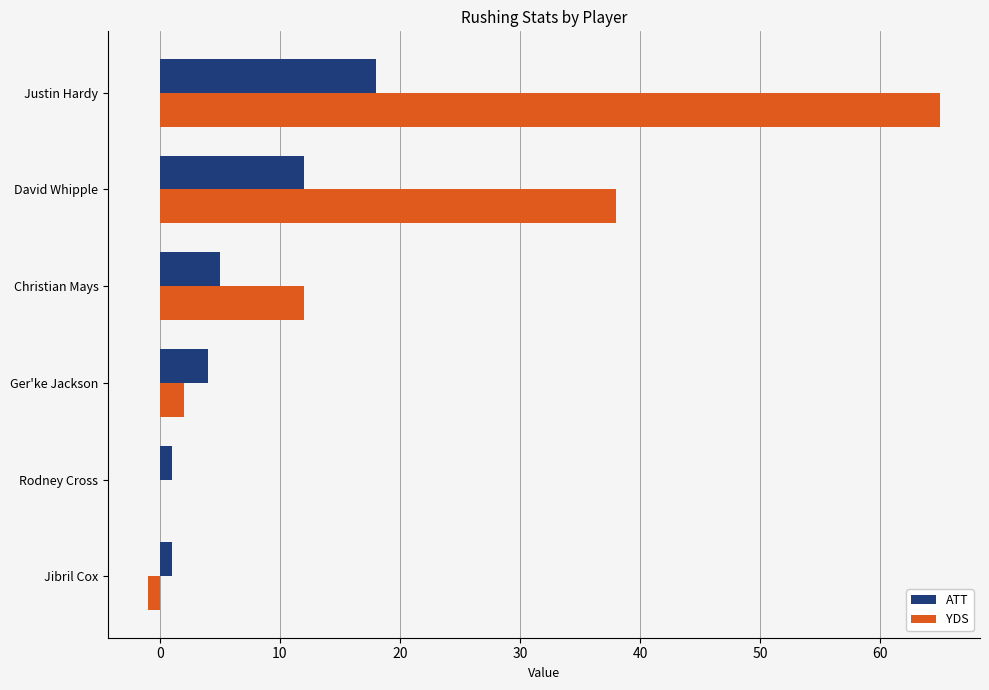

True or false: YDS has a value of 21 at David Whipple.

False